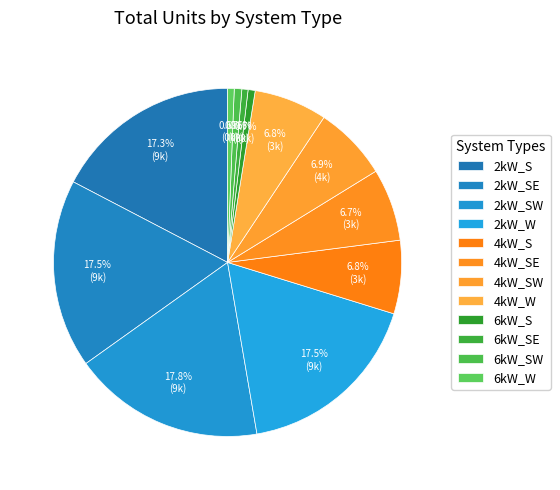

Count the number of slices in the pie.

12